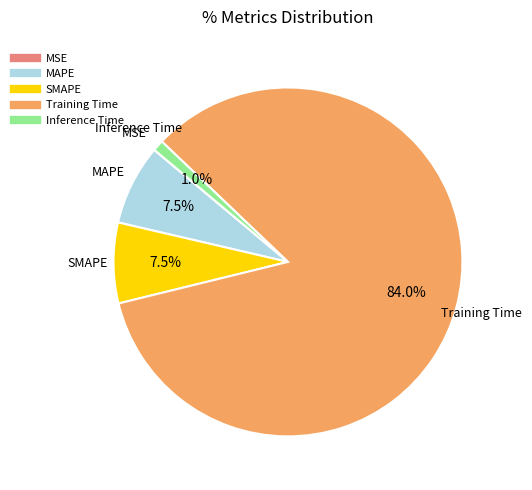

Does Training Time account for over 50% of the chart?

Yes